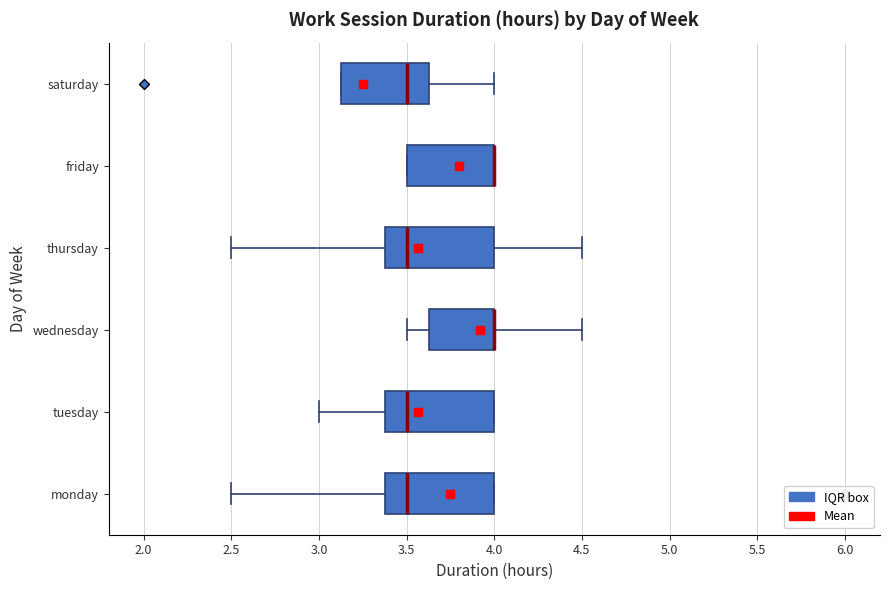

Reading bottom to top, read every box against the x-axis: the position of its median line, the range the box covers, and the ends of its whiskers. The values are not printed on the chart, so give them approximately, as read against the axis.

monday: median 3.50, box 3.40 to 4.00, whiskers 2.50 to 4.00
tuesday: median 3.50, box 3.40 to 4.00, whiskers 3.00 to 4.00
wednesday: median 4.00 (drawn on the box's right edge), box 3.65 to 4.00, whiskers 3.50 to 4.50
thursday: median 3.50, box 3.40 to 4.00, whiskers 2.50 to 4.50
friday: median 4.00 (drawn on the box's right edge), box 3.50 to 4.00, whiskers 3.50 to 4.00
saturday: median 3.50, box 3.15 to 3.65, whiskers 3.15 to 4.00